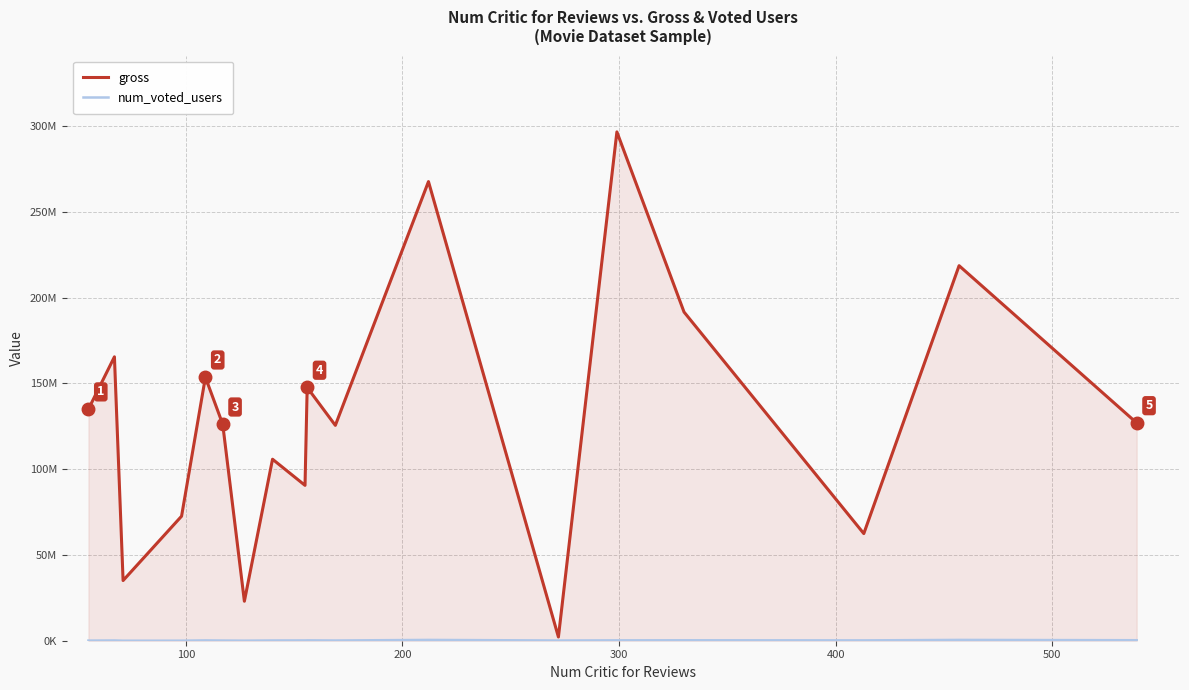

What is the lowest value of the num_voted_users series?

15740